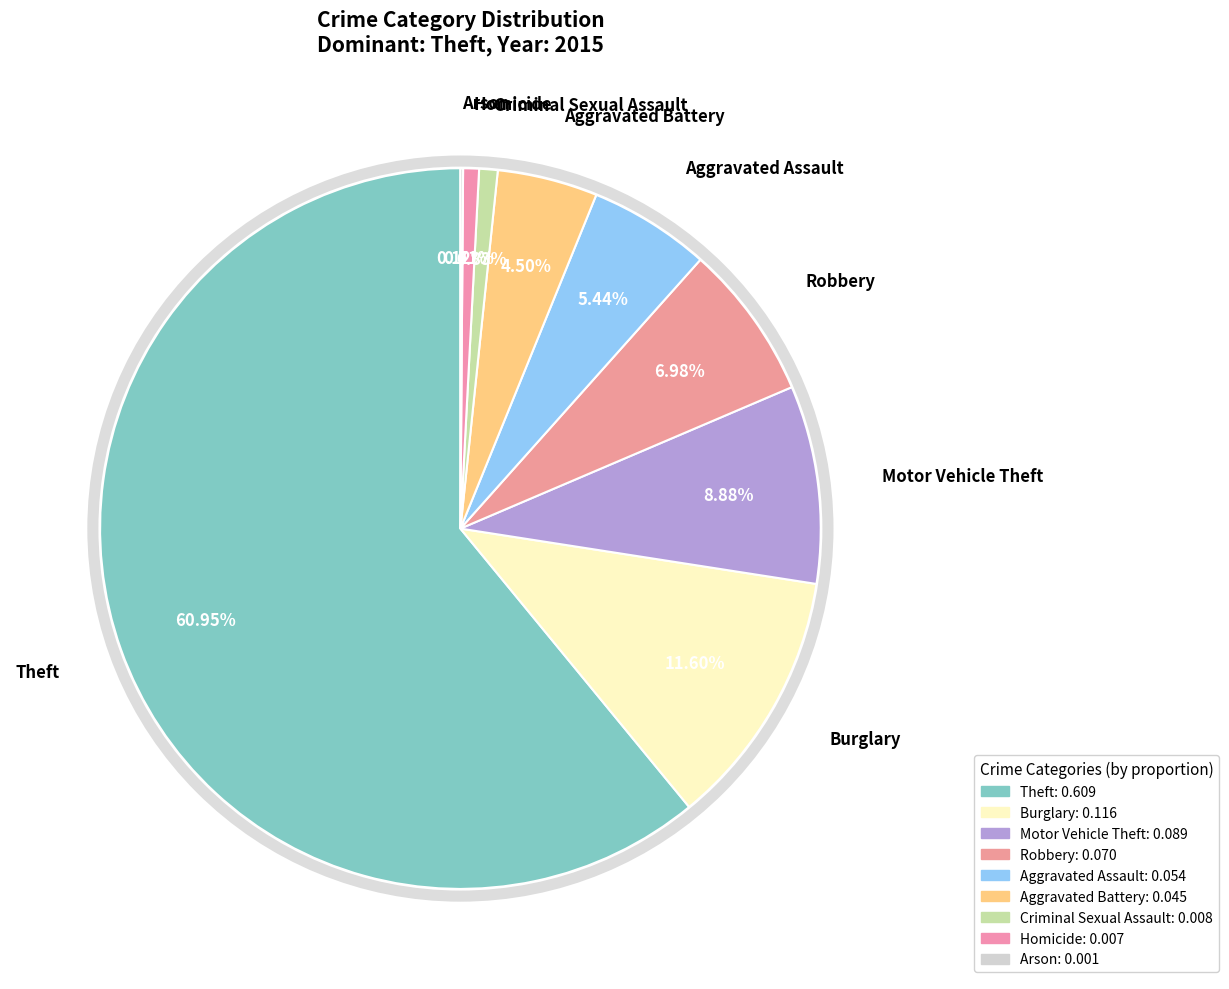

Rank the categories by value from lowest to highest.

Arson, Homicide, Criminal Sexual Assault, Aggravated Battery, Aggravated Assault, Robbery, Motor Vehicle Theft, Burglary, Theft